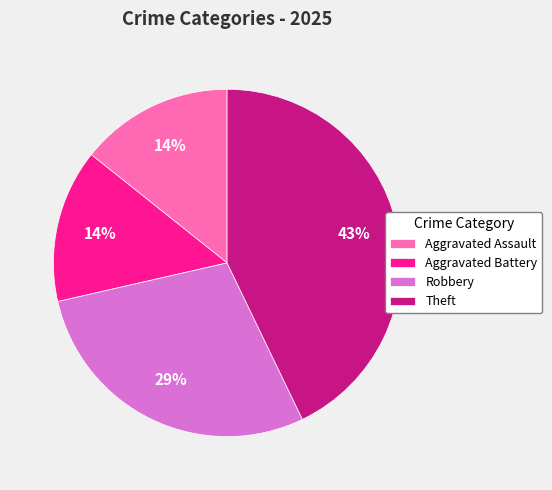

To the nearest percent, what portion does Aggravated Assault represent?

14%